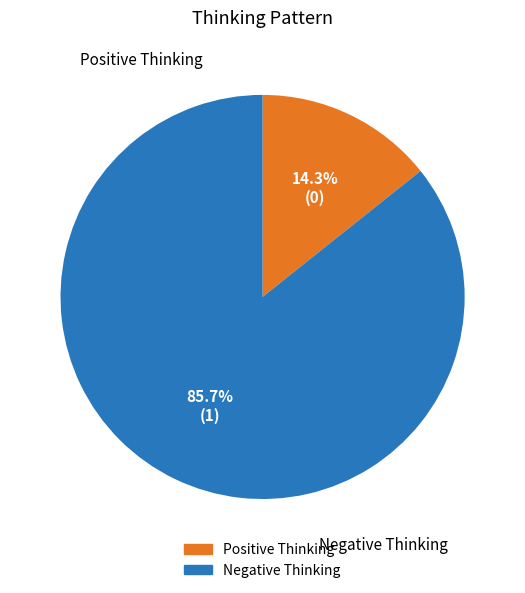

To the nearest percent, what is the average slice percentage?

50%